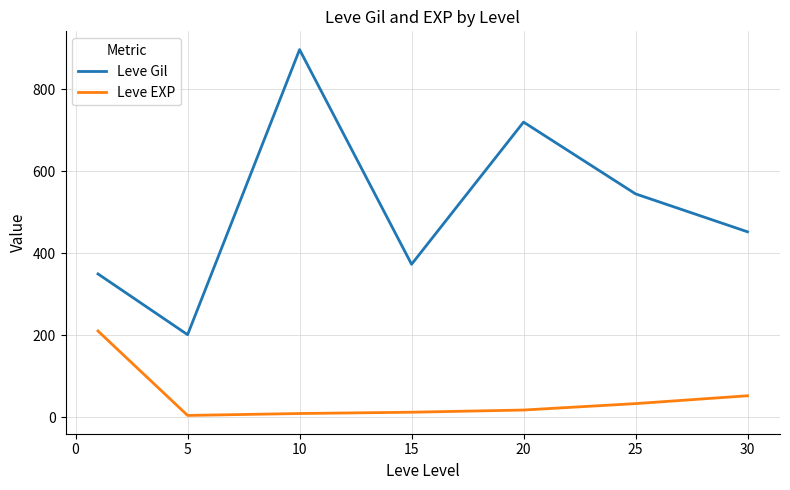

Rank the series by their average value, from lowest to highest.

Leve EXP, Leve Gil